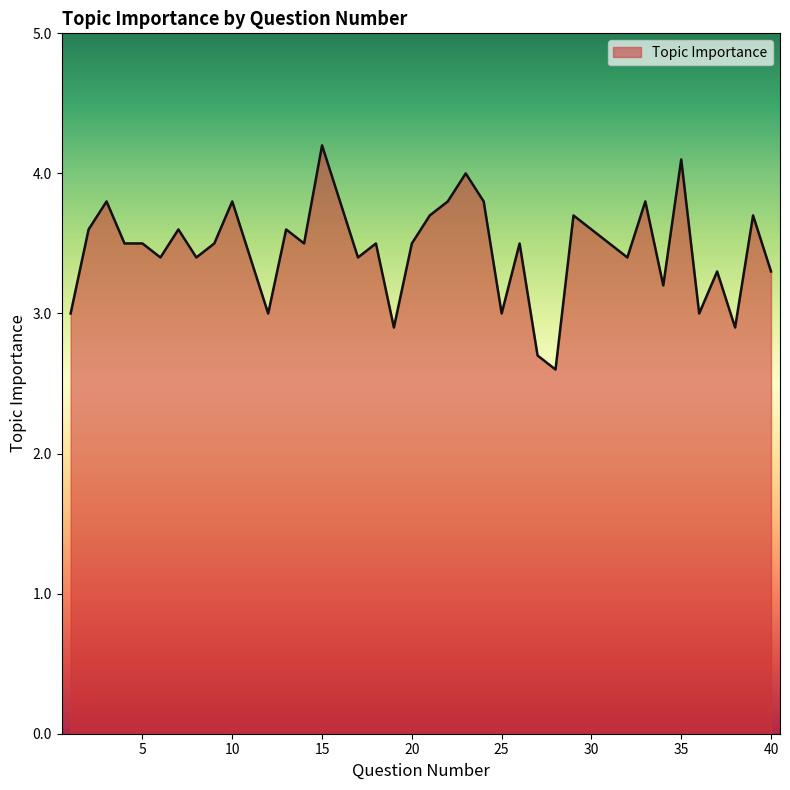

True or false: there are more than 0 points higher than both neighbors.

True